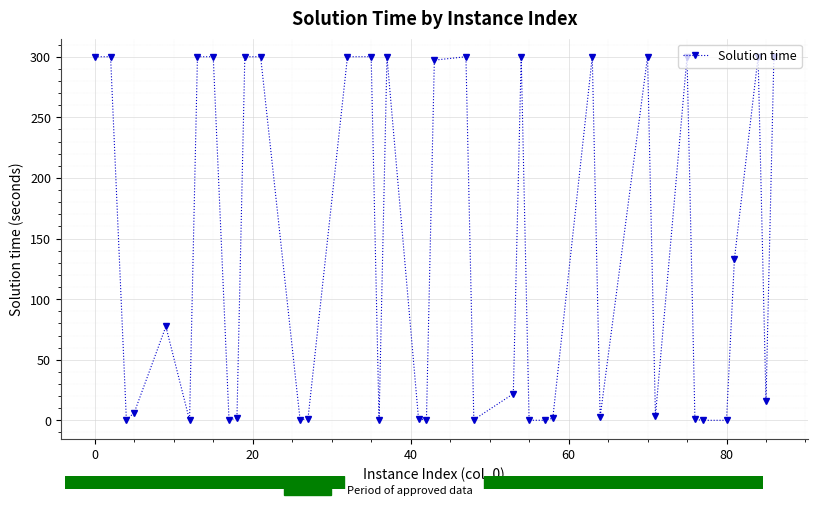

What is the value of the 16th point from the left?

300.1